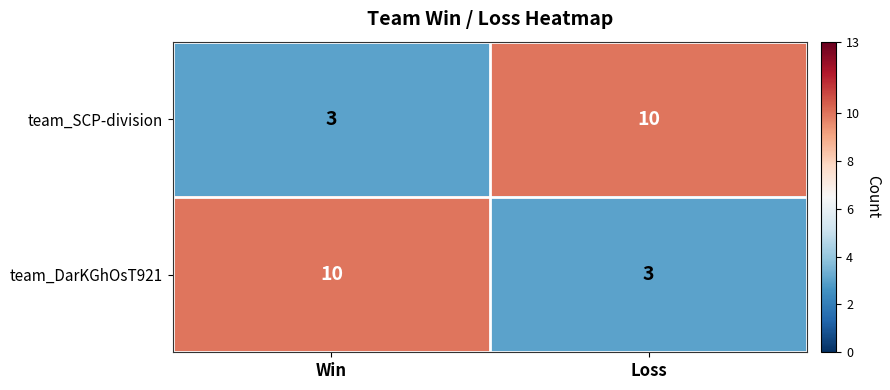

Reading right to left, transcribe all the data shown in this chart.

team_SCP-division: Loss=10	Win=3
team_DarKGhOsT921: Loss=3	Win=10